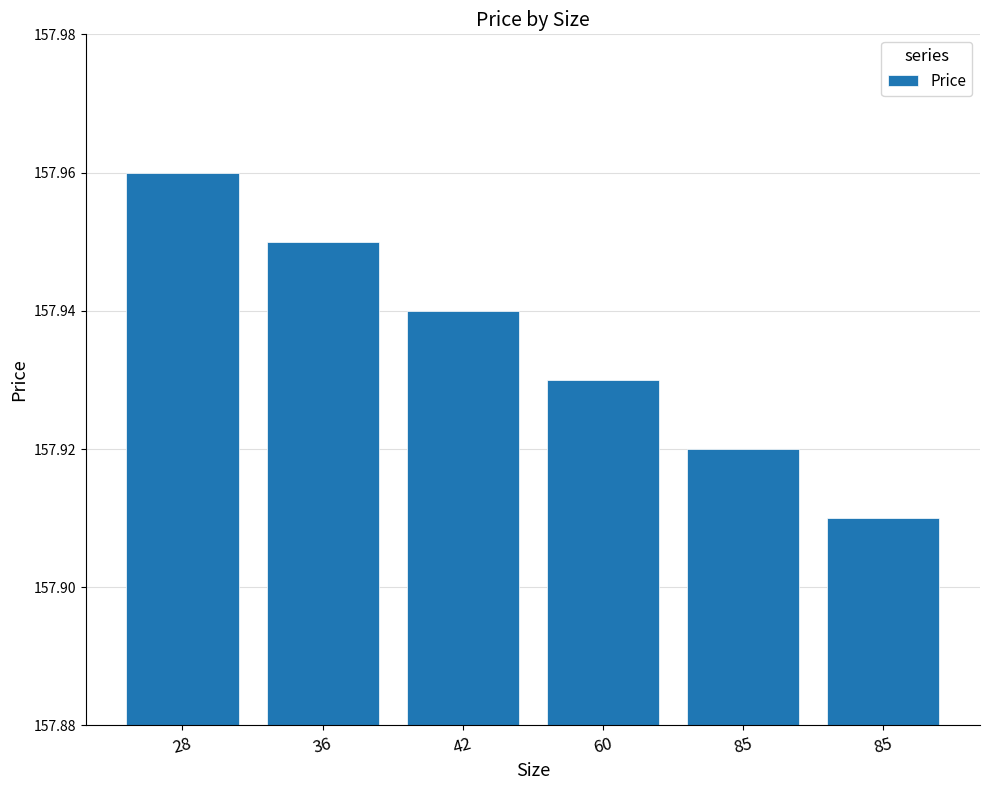

Is it true that the value at 85 is 89.7?

False